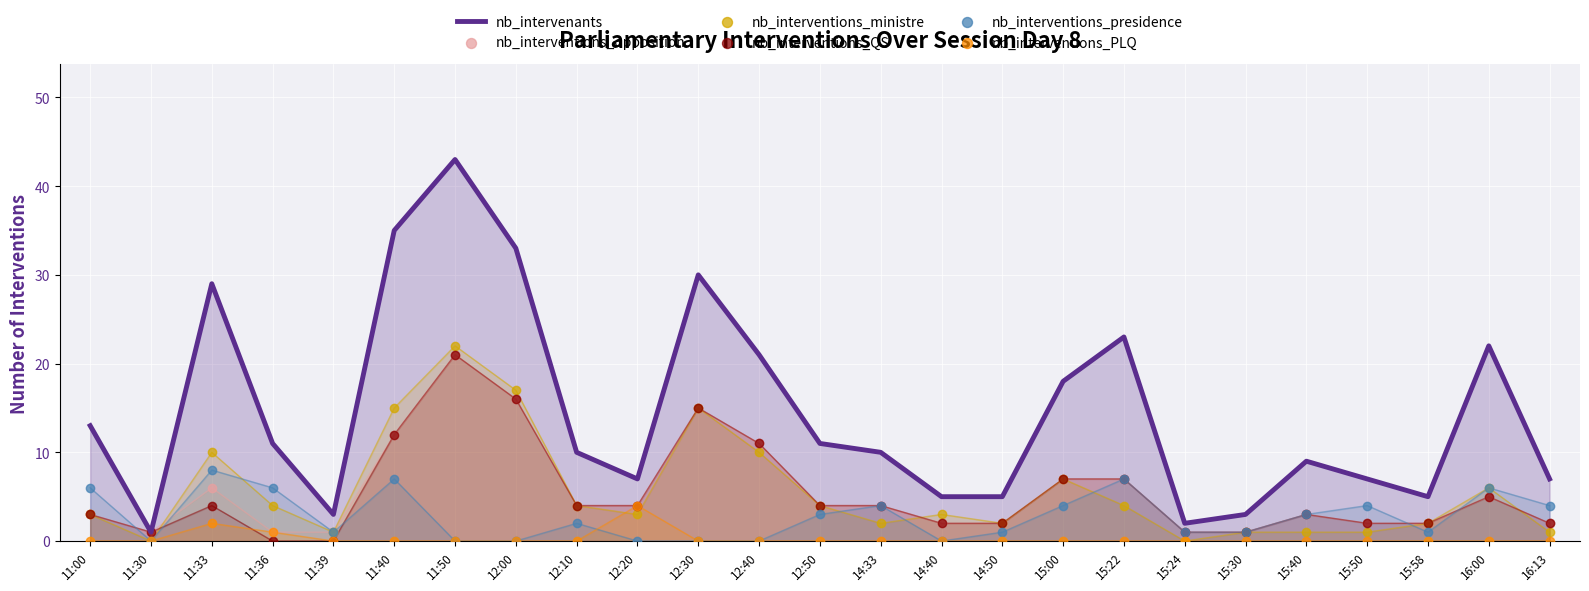

Which series has the largest total across all categories?

nb_intervenants